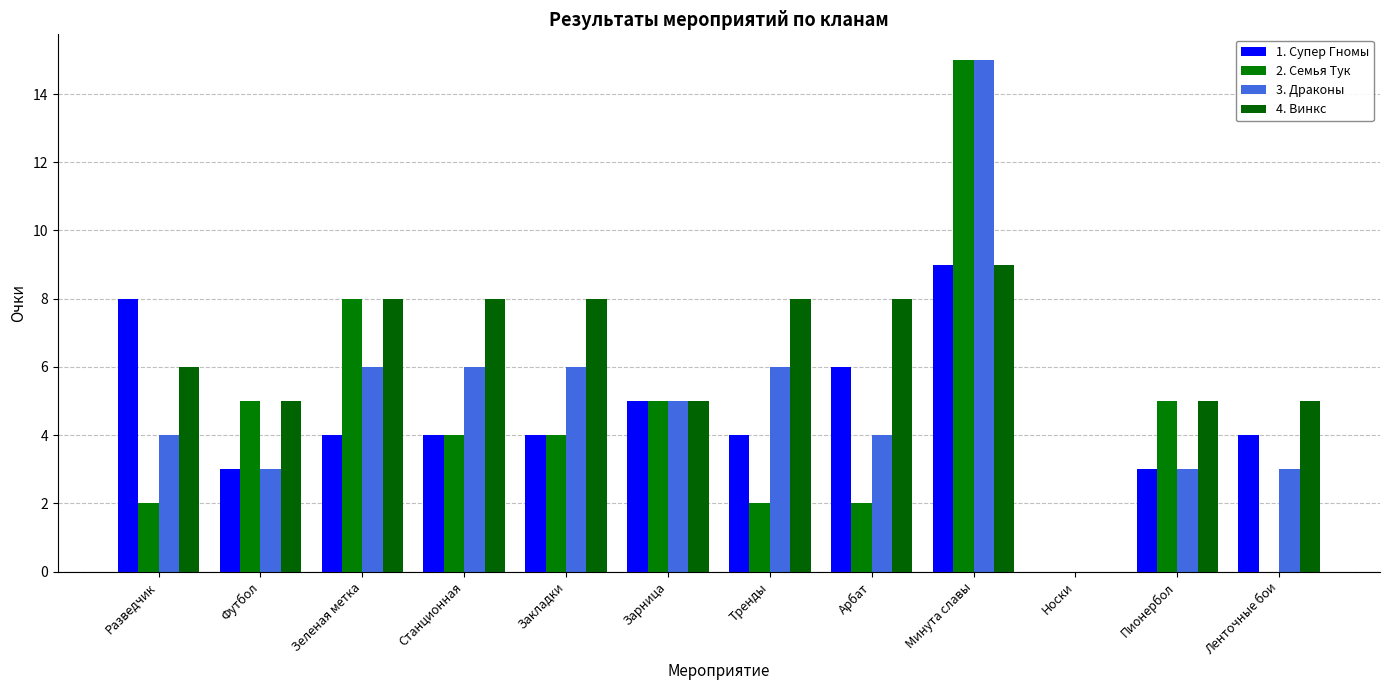

What is the label of the 10th bar from the left?

Носки